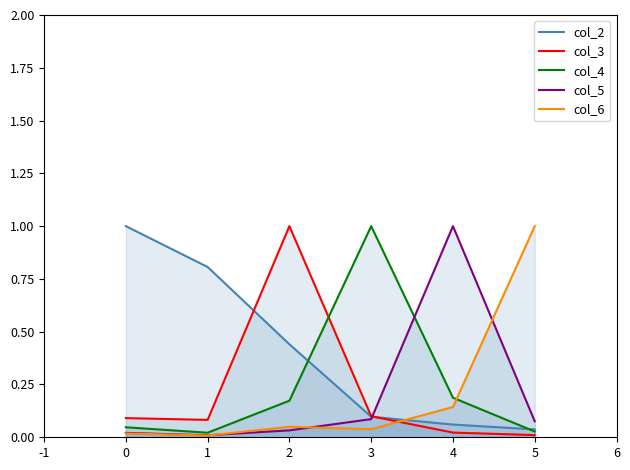

How many interior local peaks does the col_3 series have?

1